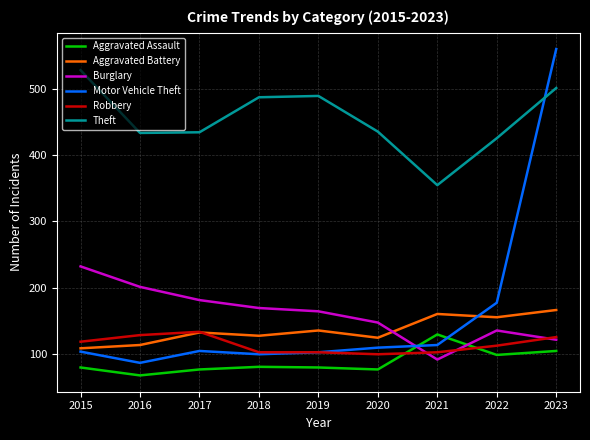

What is the difference between the Theft values at 2016 and 2017?

1